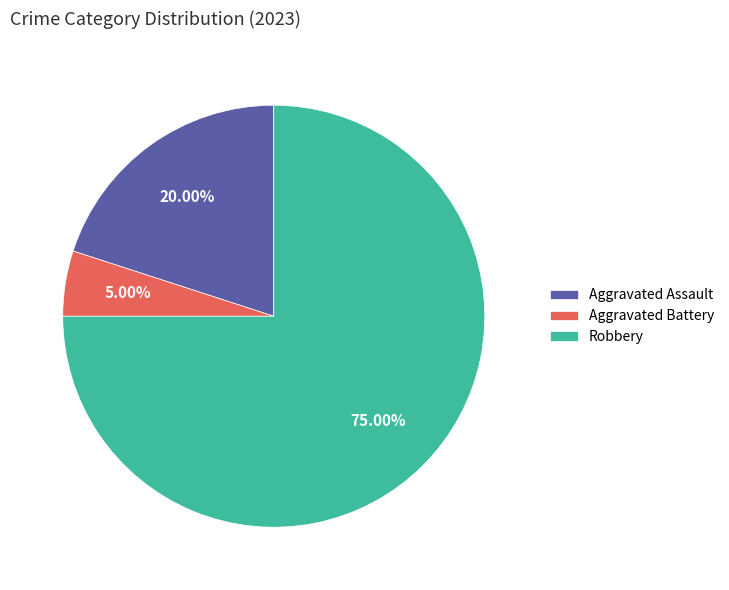

Is the sum of Robbery and Aggravated Assault greater than half?

Yes